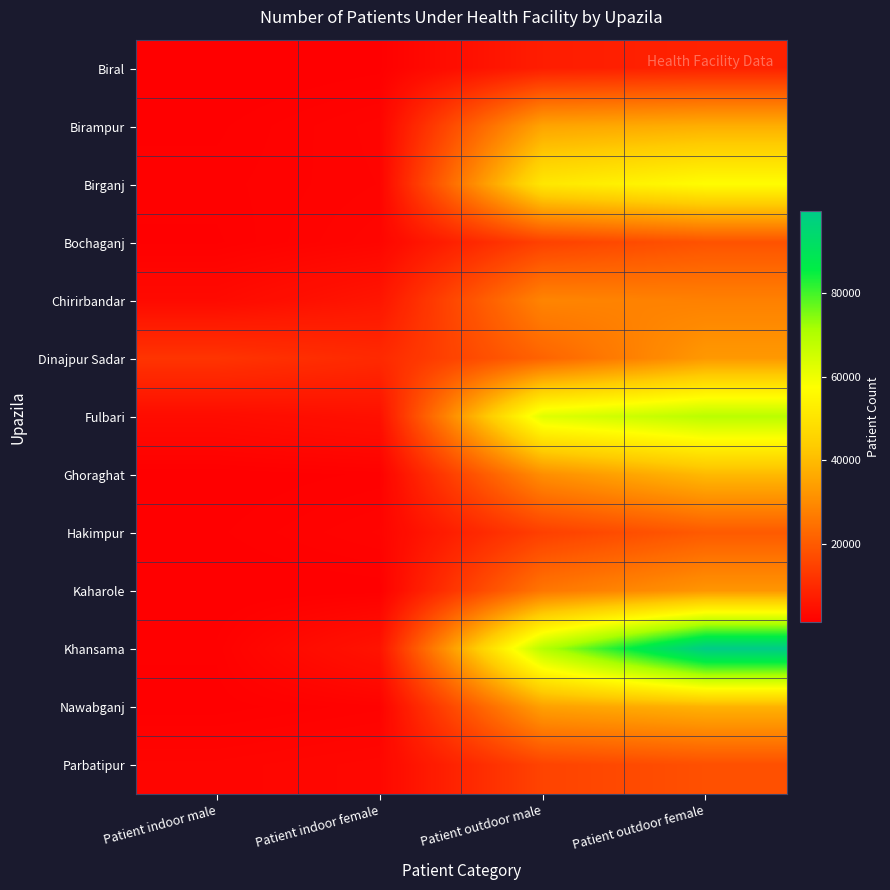

Reading right to left, extract all data points from this chart.

Biral: Patient outdoor female=8373	Patient outdoor male=7367	Patient indoor female=1517	Patient indoor male=1213
Birampur: Patient outdoor female=37350	Patient outdoor male=35200	Patient indoor female=2280	Patient indoor male=1540
Birganj: Patient outdoor female=56944	Patient outdoor male=50905	Patient indoor female=2183	Patient indoor male=1703
Bochaganj: Patient outdoor female=18443	Patient outdoor male=14764	Patient indoor female=2538	Patient indoor male=1549
Chirirbandar: Patient outdoor female=27878	Patient outdoor male=28740	Patient indoor female=5749	Patient indoor male=3371
Dinajpur Sadar: Patient outdoor female=32850	Patient outdoor male=21900	Patient indoor female=9855	Patient indoor male=12045
Fulbari: Patient outdoor female=68702	Patient outdoor male=62543	Patient indoor female=4744	Patient indoor male=3783
Ghoraghat: Patient outdoor female=39606	Patient outdoor male=30706	Patient indoor female=1655	Patient indoor male=1373
Hakimpur: Patient outdoor female=19979	Patient outdoor male=14467	Patient indoor female=2209	Patient indoor male=1549
Kaharole: Patient outdoor female=32291	Patient outdoor male=25795	Patient indoor female=1425	Patient indoor male=1284
Khansama: Patient outdoor female=99581	Patient outdoor male=69440	Patient indoor female=5374	Patient indoor male=1652
Nawabganj: Patient outdoor female=38108	Patient outdoor male=34516	Patient indoor female=1922	Patient indoor male=1462
Parbatipur: Patient outdoor female=17798	Patient outdoor male=15261	Patient indoor female=2864	Patient indoor male=2434